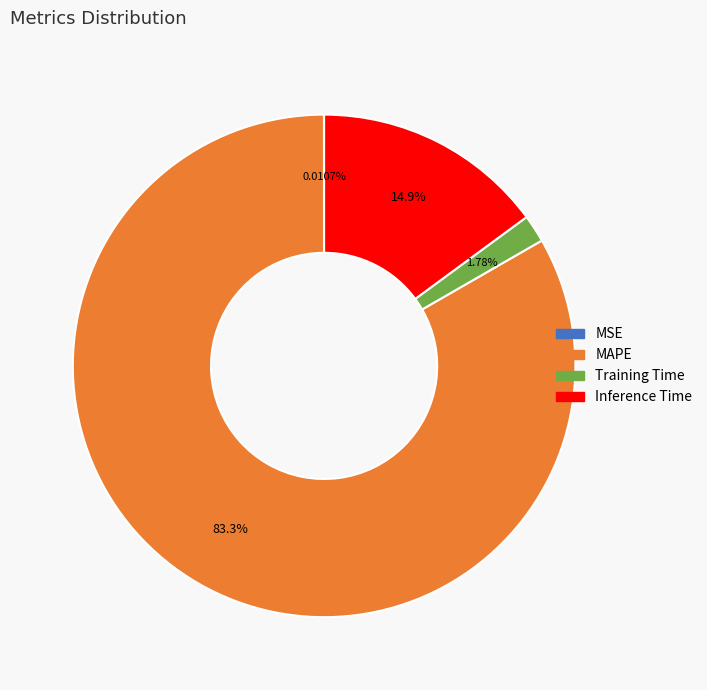

Between Training Time and MAPE, which is larger?

MAPE